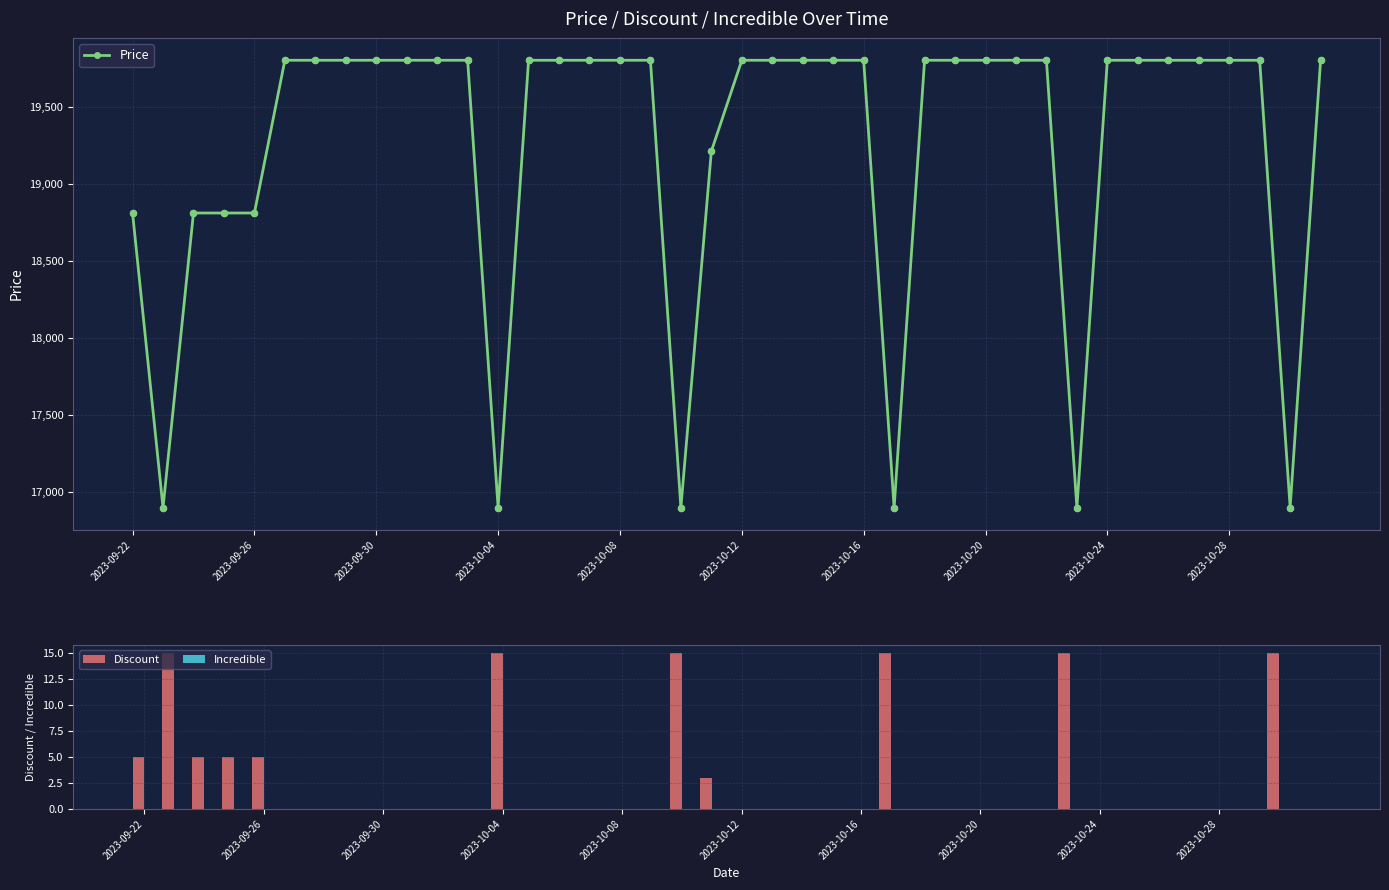

What is the sum of all Discount values?

113